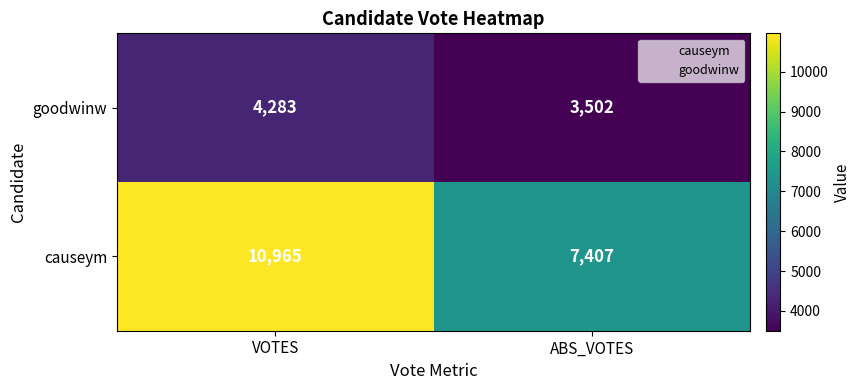

Which label corresponds to the smallest value in the chart?

ABS_VOTES